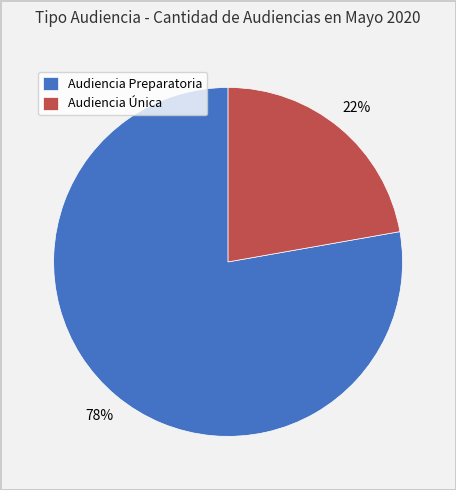

How many slices are in this pie chart?

2